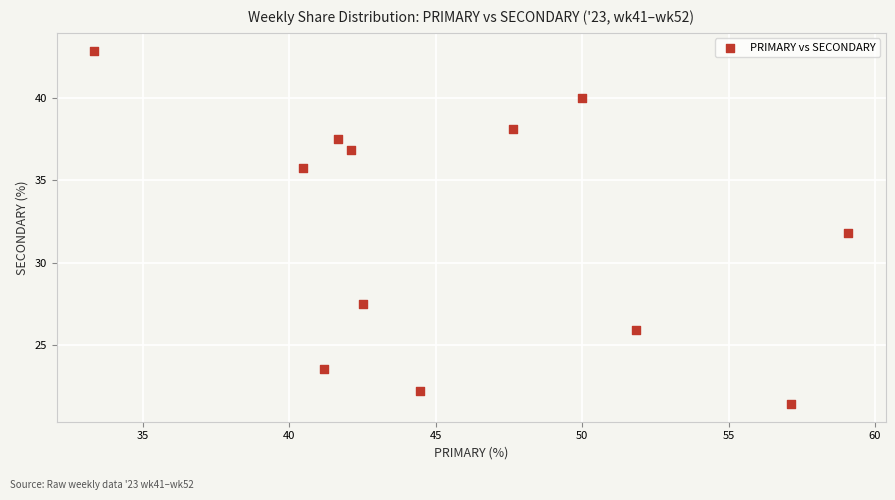

What is the average X value?

46.0